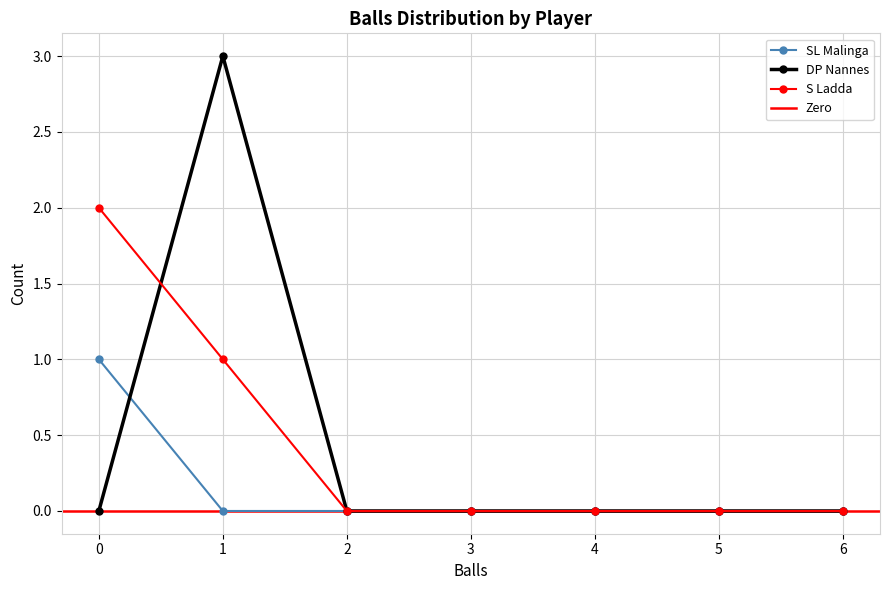

How many distinct data groups are displayed?

3